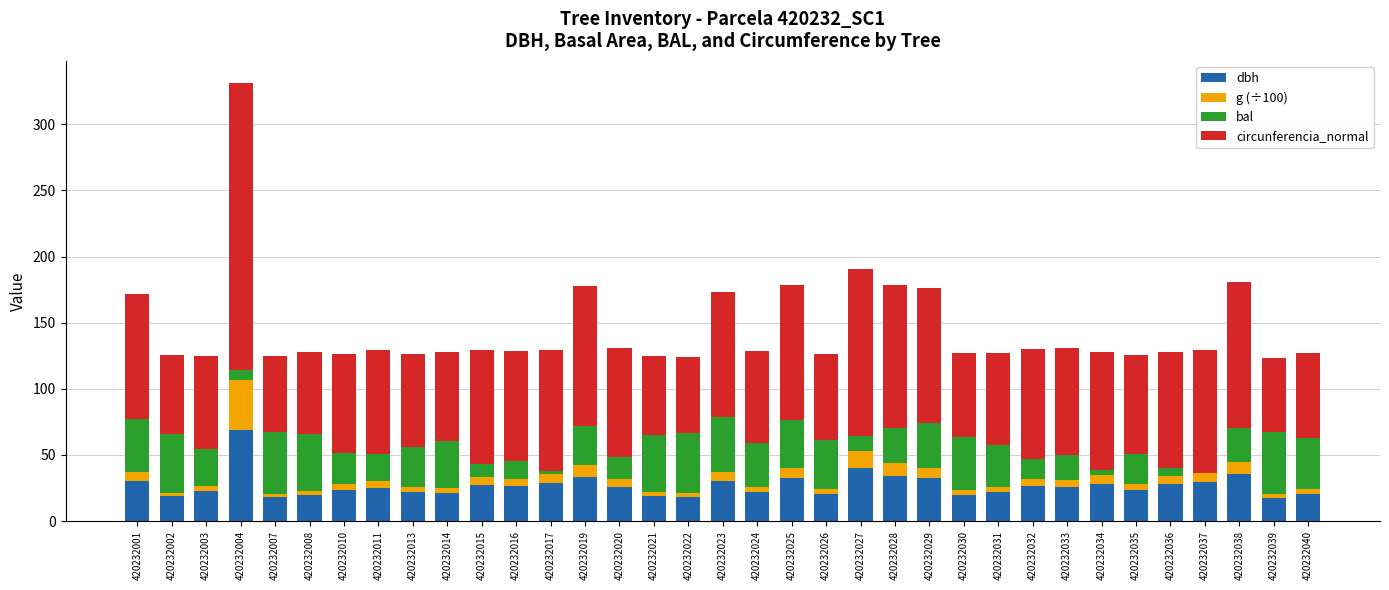

What is the maximum value for dbh?

69.0